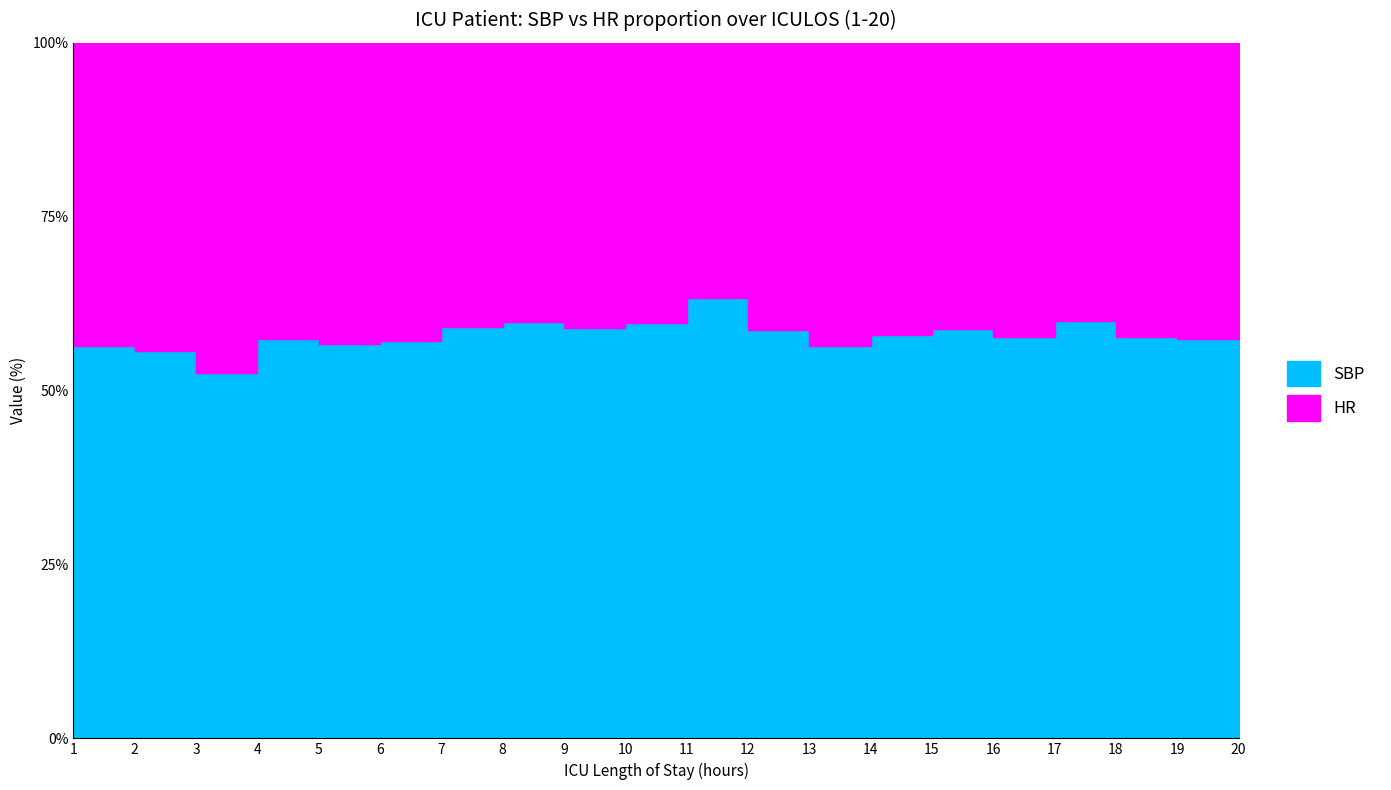

True or false: HR has a value of 117 at 15.

False